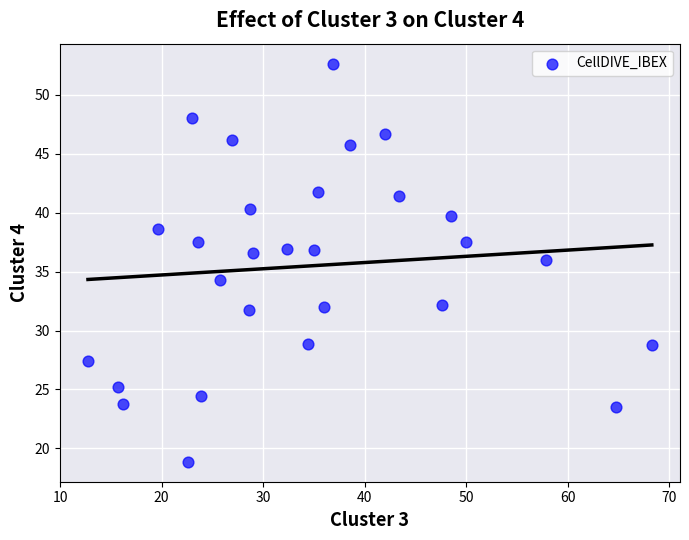

What is the range of X values (max minus min)?

55.5